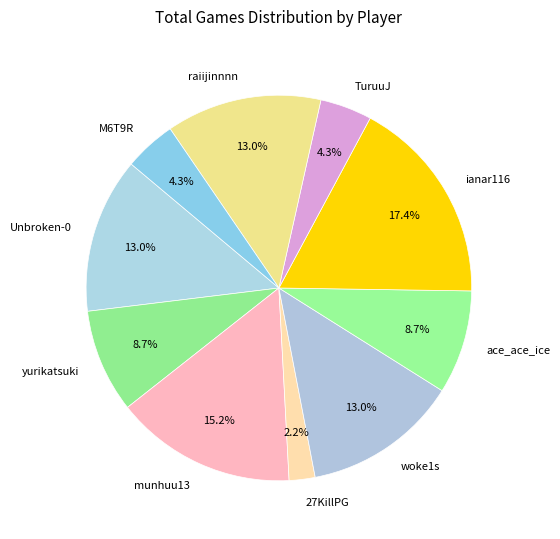

Approximately how many times larger is the value at munhuu13 compared to woke1s?

1.2